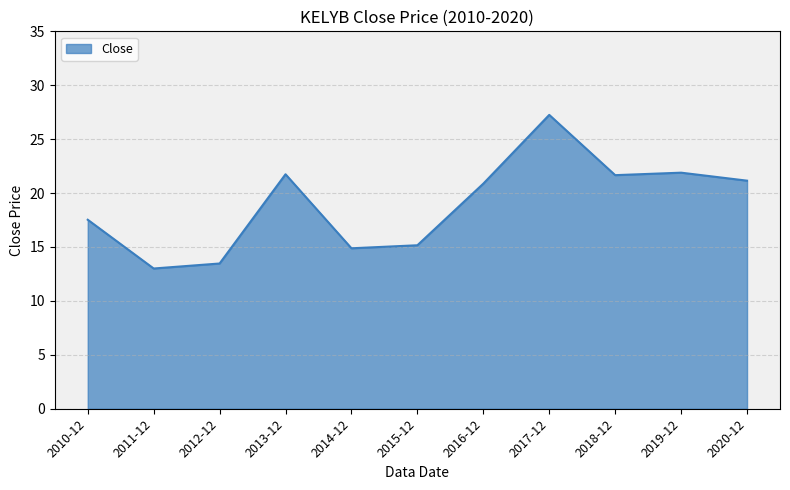

What is the average value?

19.0